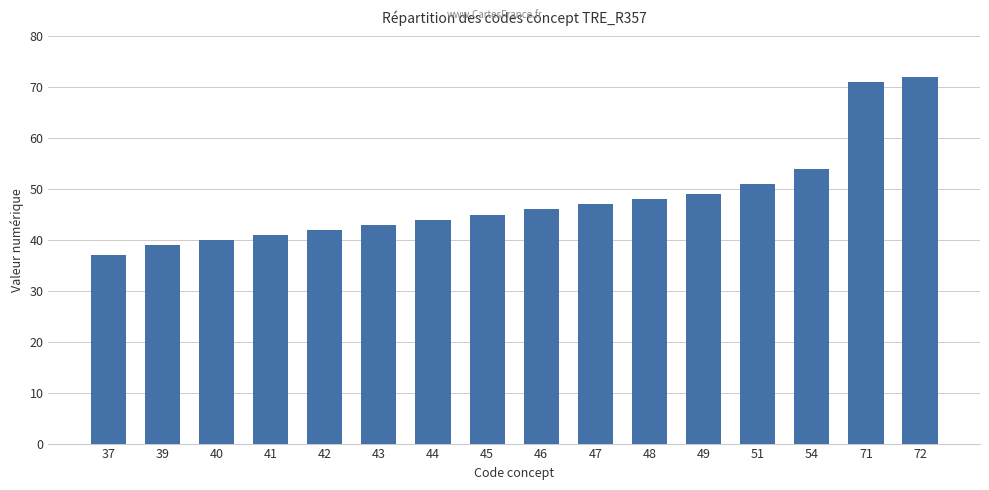

Reading left to right, transcribe all the data shown in this chart.

37=37	39=39	40=40	41=41	42=42	43=43	44=44	45=45	46=46	47=47	48=48	49=49	51=51	54=54	71=71	72=72